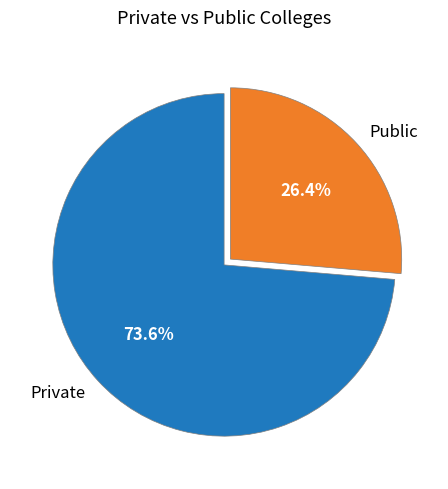

Rank the categories by value from lowest to highest.

Public, Private